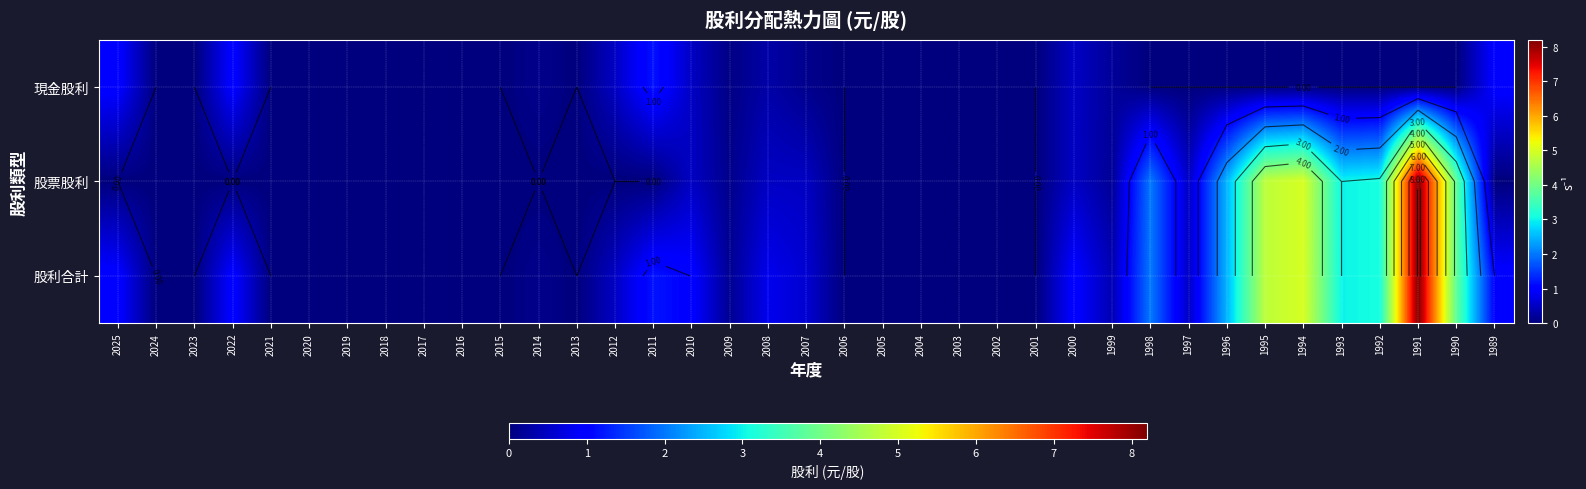

Rank the series at 2008 from lowest to highest value.

現金股利, 股票股利, 股利合計